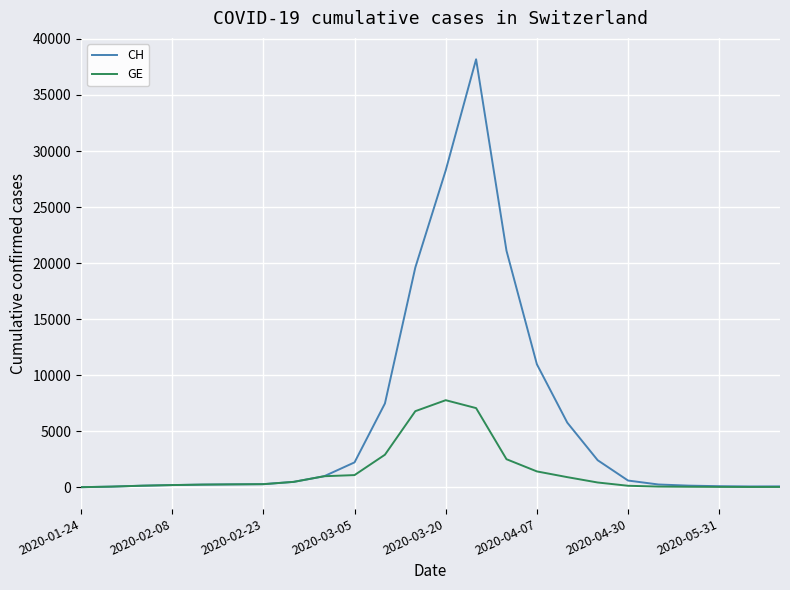

Rank the series by their average value, from lowest to highest.

GE, CH